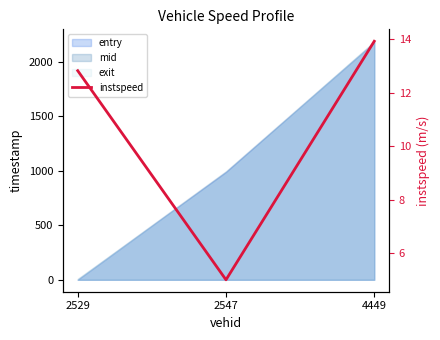

The value at 4449 is 5.3. True or false?

False